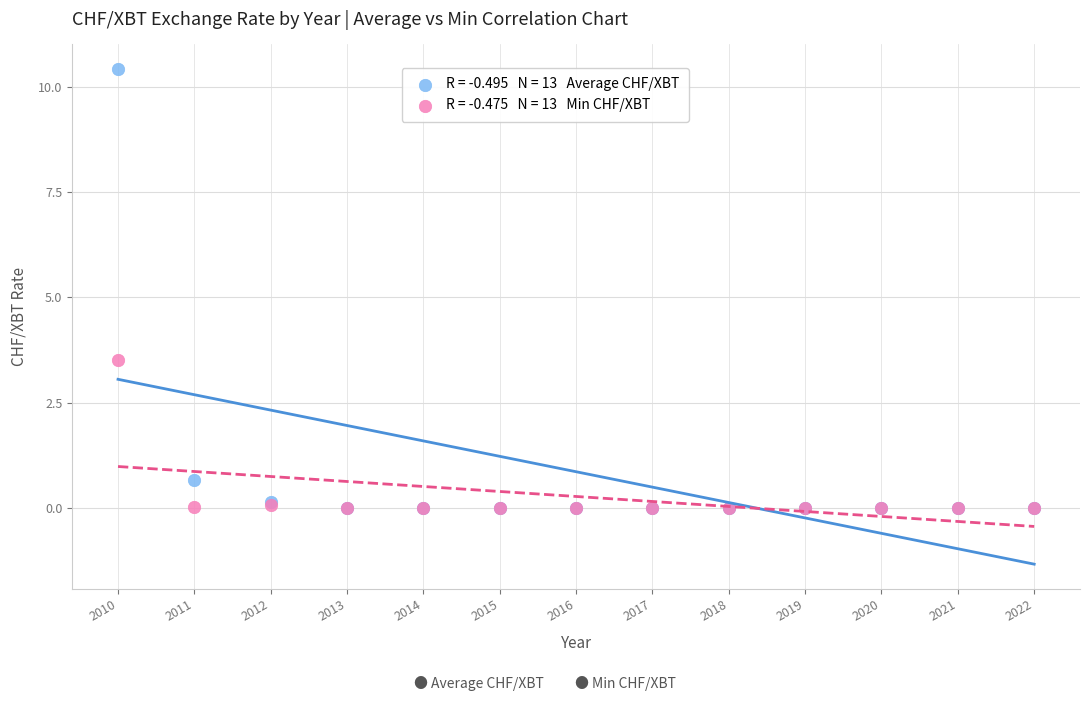

Across all series, what Y value is closest to 5?

3.5